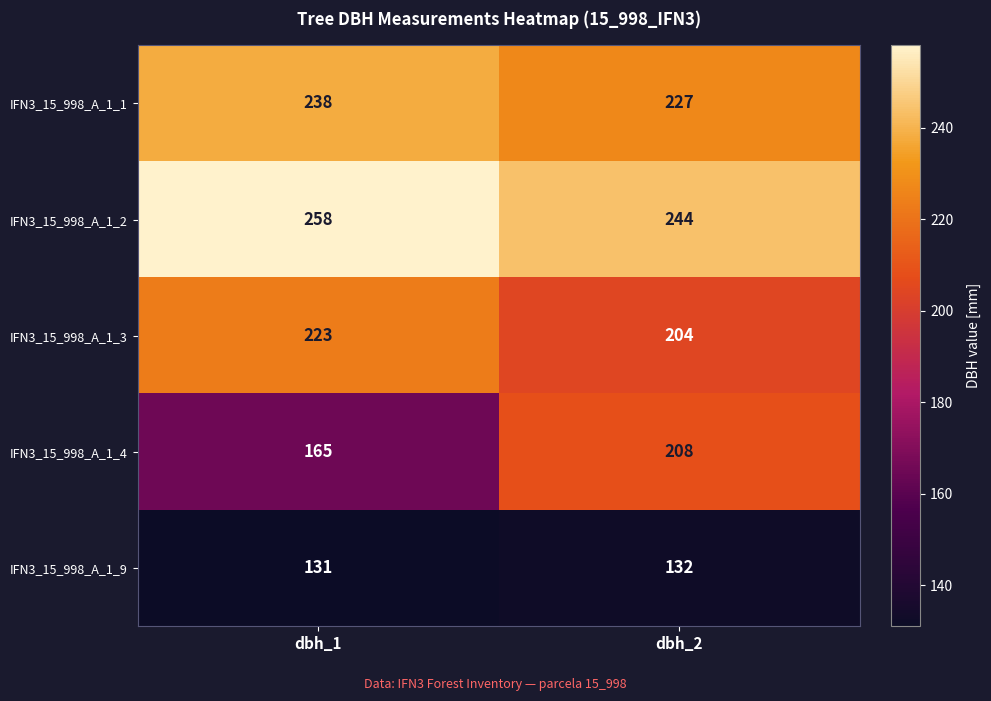

Which category has the highest value in the IFN3_15_998_A_1_9 series?

dbh_2